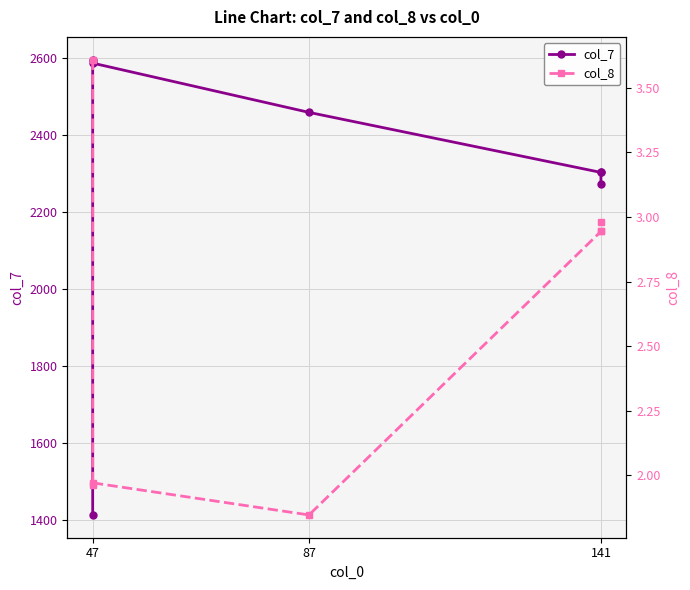

Which series has the largest range (max minus min)?

col_7